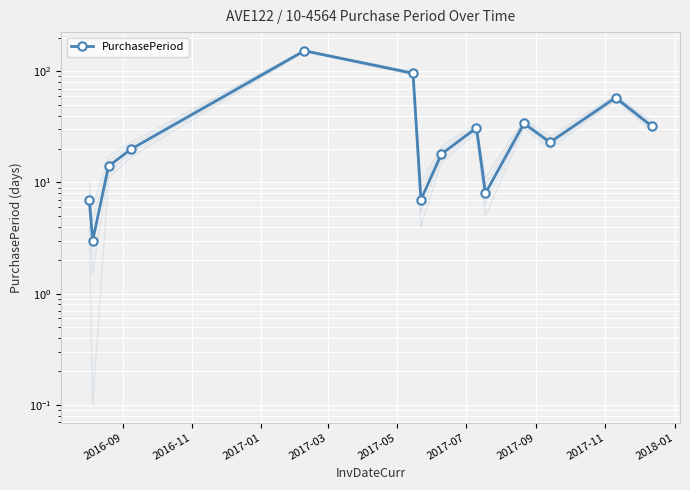

Reading left to right, extract all data points from this chart.

7	3	14	20	153	96	7	18	31	8	34	23	58	32